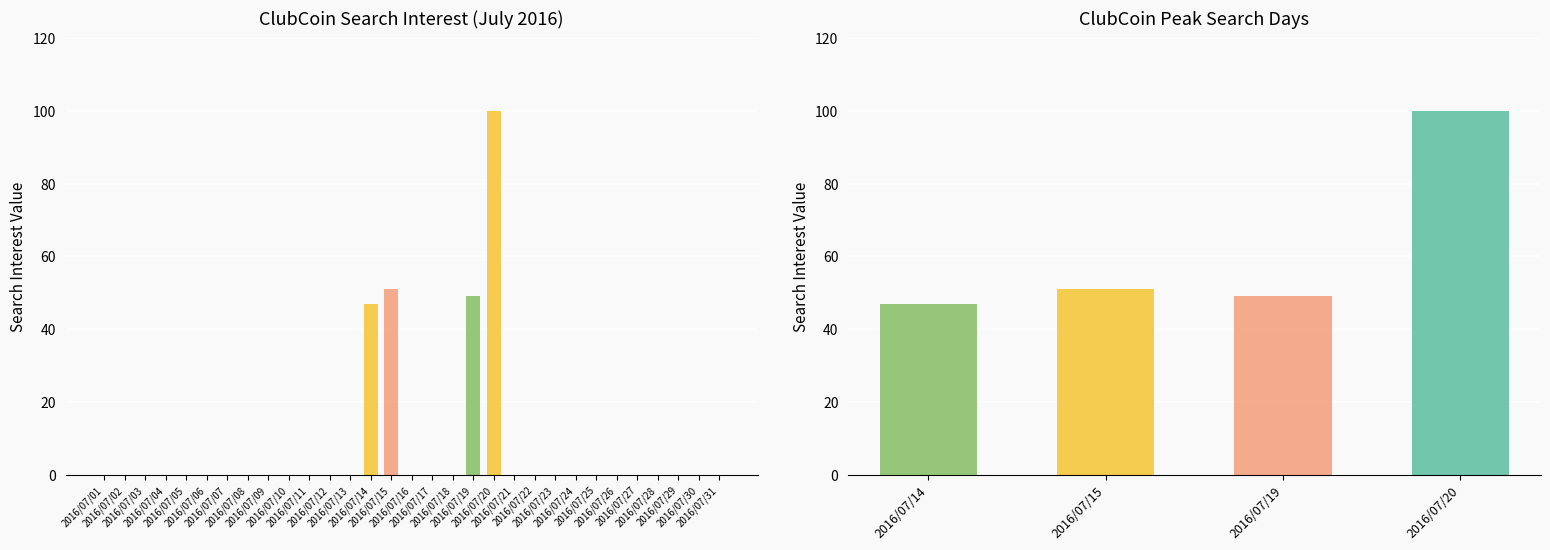

What is the difference between the maximum and minimum values?

100